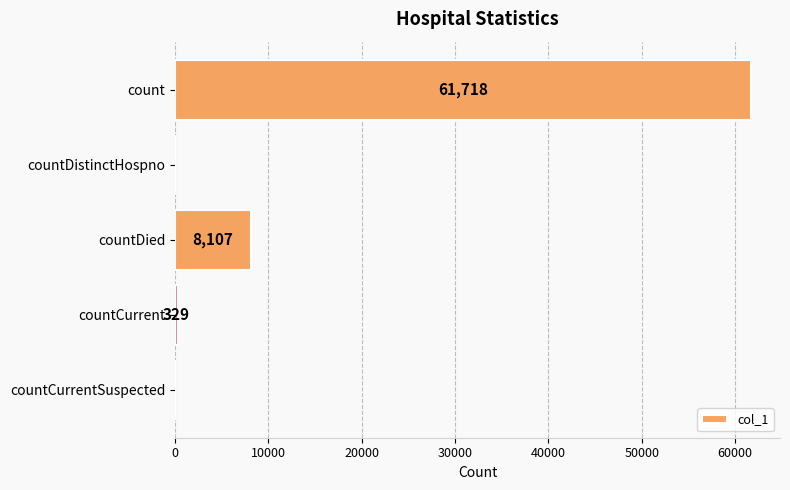

How many distinct data groups are displayed?

1